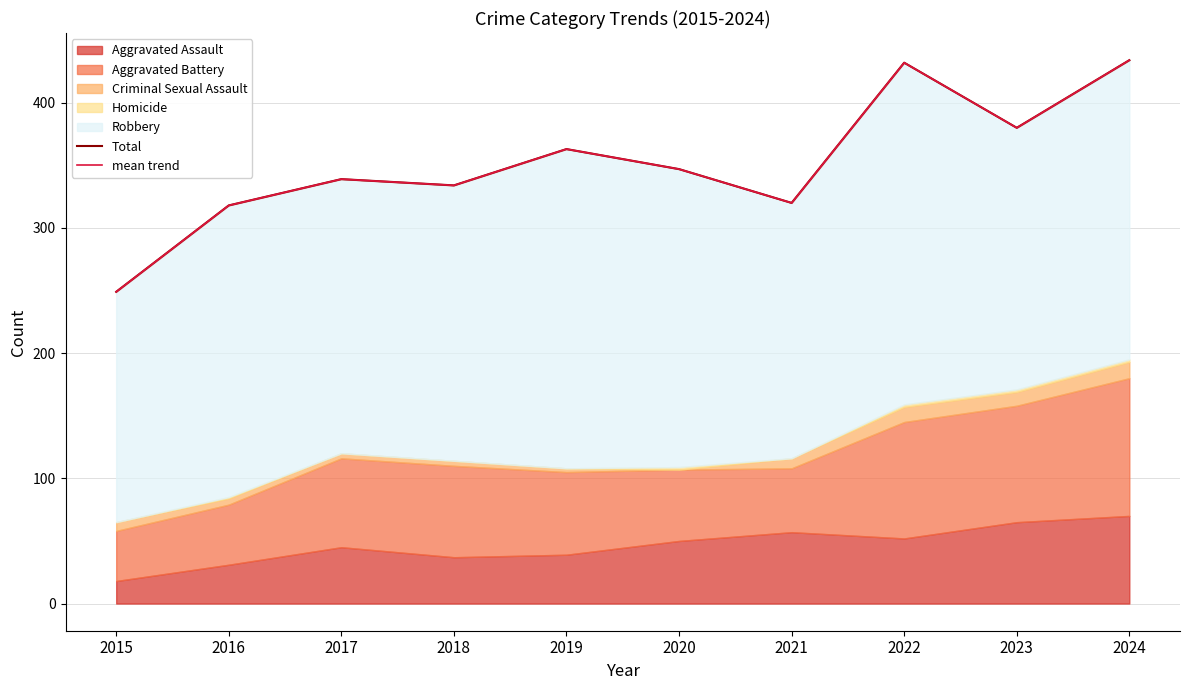

Between 2015 and 2021, which series saw the biggest shift?

Total